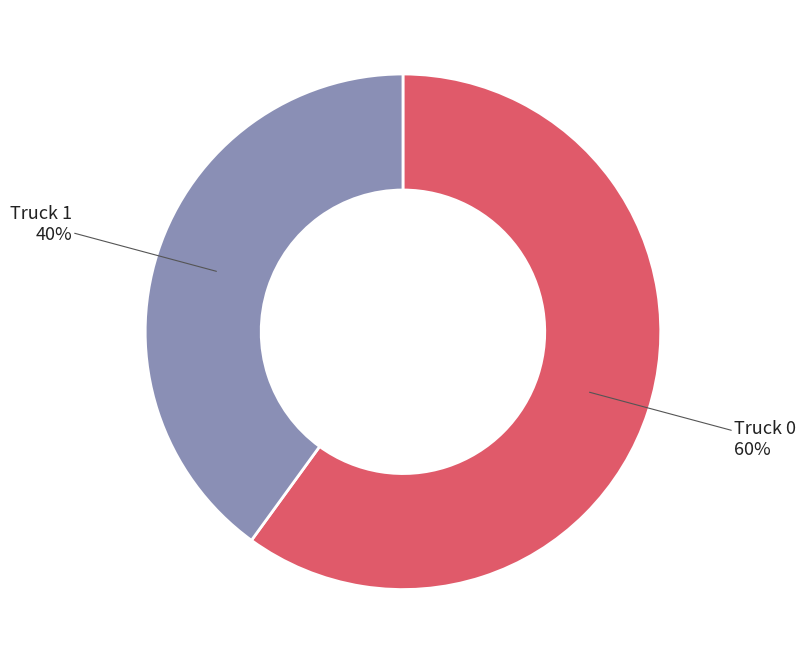

To the nearest percent, what percentage of the pie is Truck 1?

40%